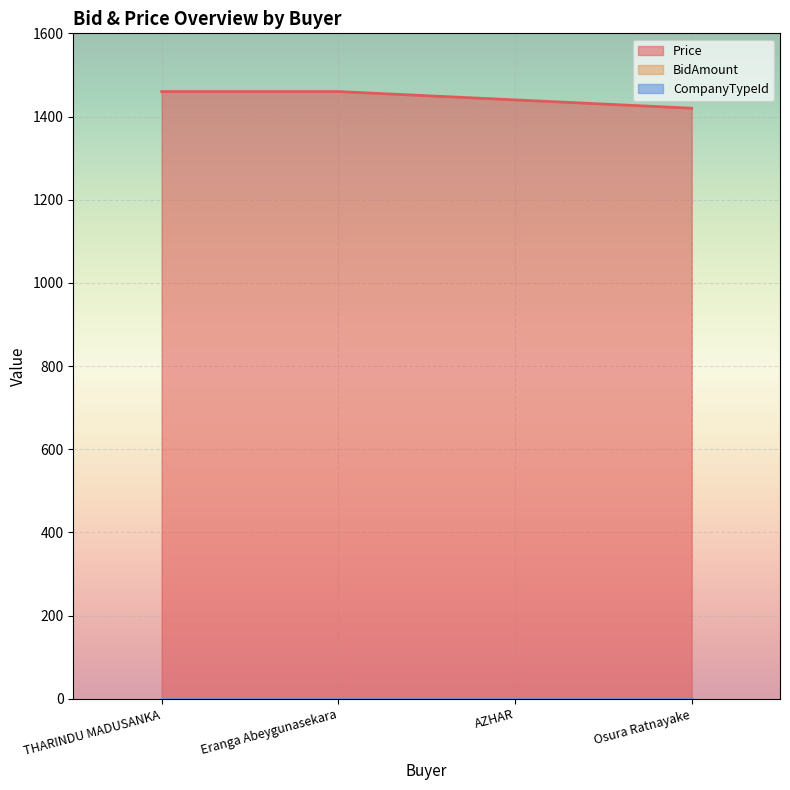

Reading right to left, transcribe all the data shown in this chart.

Price: Osura Ratnayake=1420	AZHAR=1440	Eranga Abeygunasekara=1460	THARINDU MADUSANKA=1460
BidAmount: Osura Ratnayake=0	AZHAR=0	Eranga Abeygunasekara=0	THARINDU MADUSANKA=0
CompanyTypeId: Osura Ratnayake=0	AZHAR=0	Eranga Abeygunasekara=0	THARINDU MADUSANKA=0